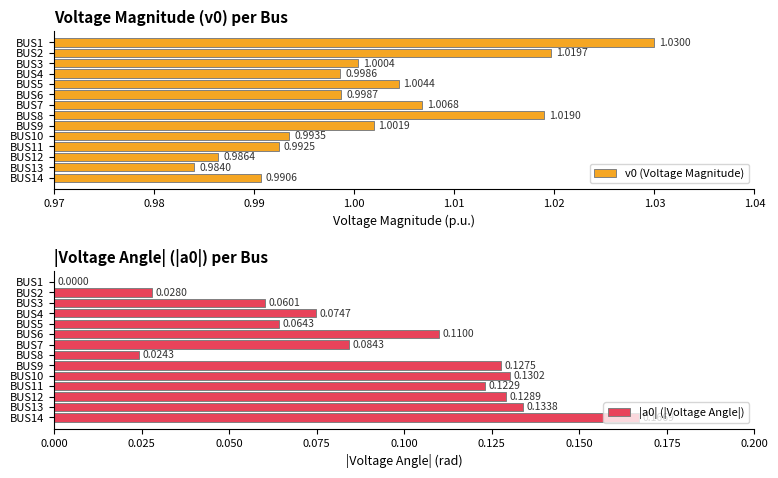

How many groups of bars are there?

14